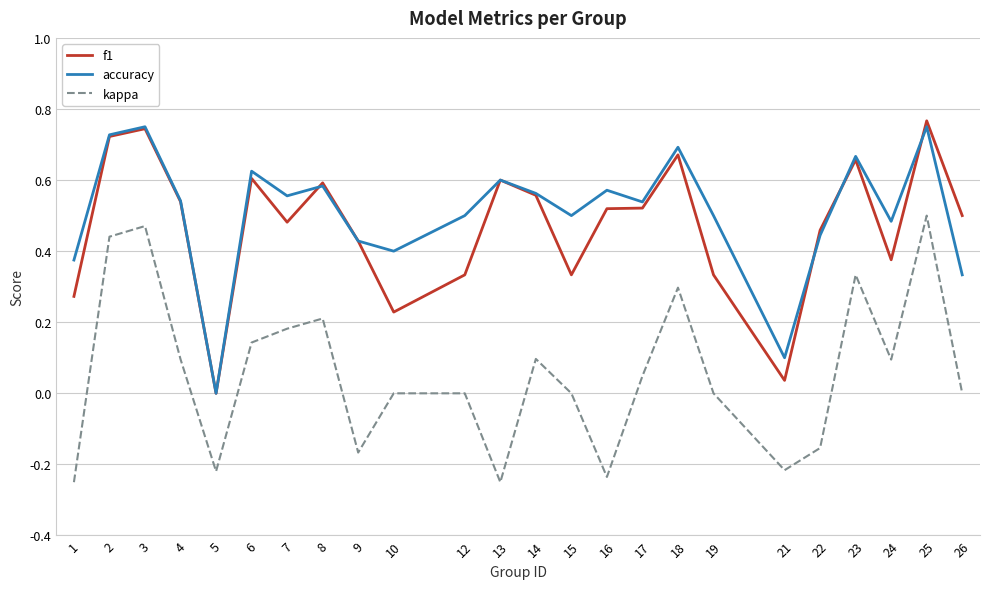

The value of accuracy at 4 is 0.4. True or false?

False